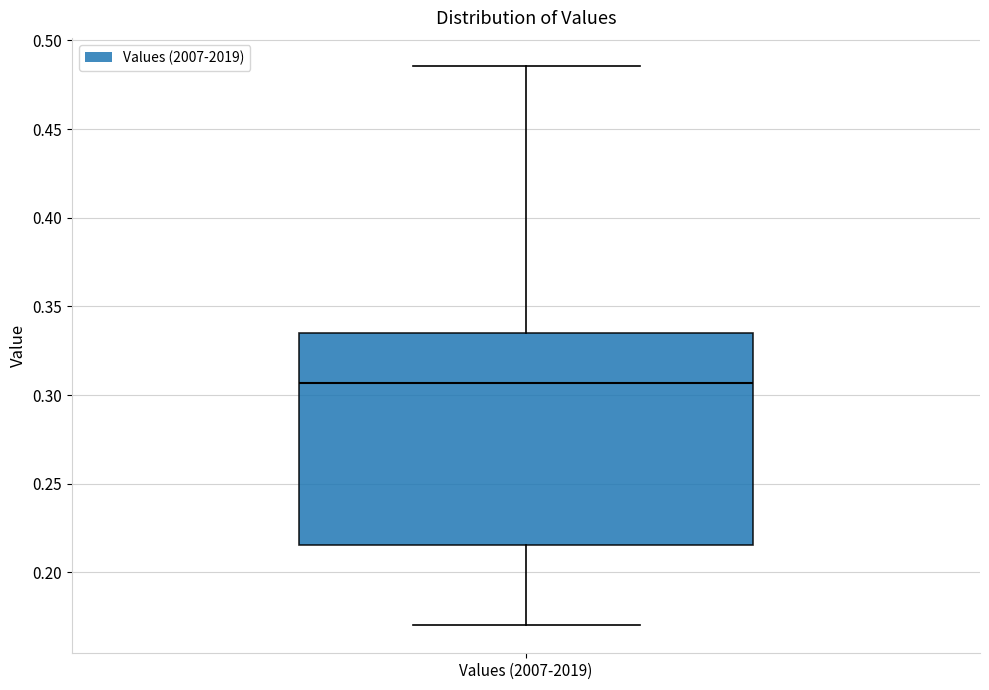

Where is the lower edge of the box for Values (2007-2019) on the y-axis? The values are not printed on the chart, so give them approximately, as read against the axis.

0.215